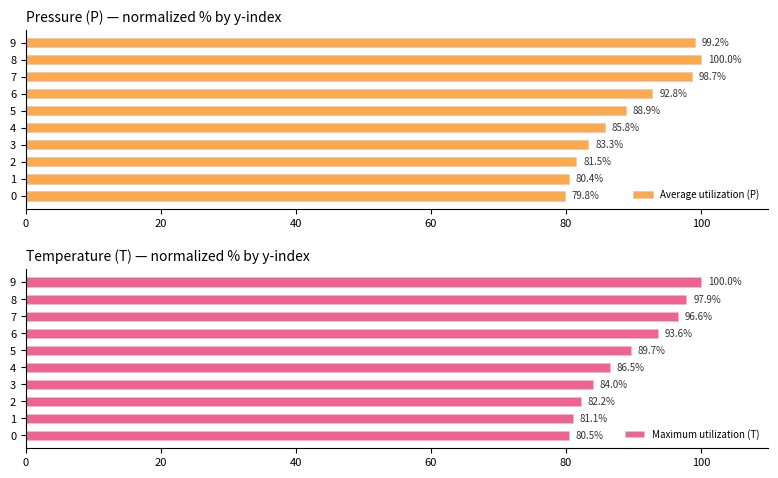

The Average utilization (P) series shows 100.0 at 8. True or false?

True